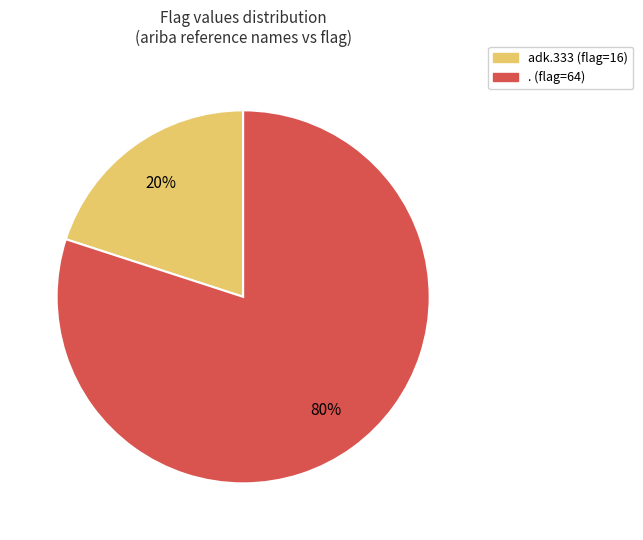

To the nearest percent, what is the difference between the largest and smallest slice percentages?

60%